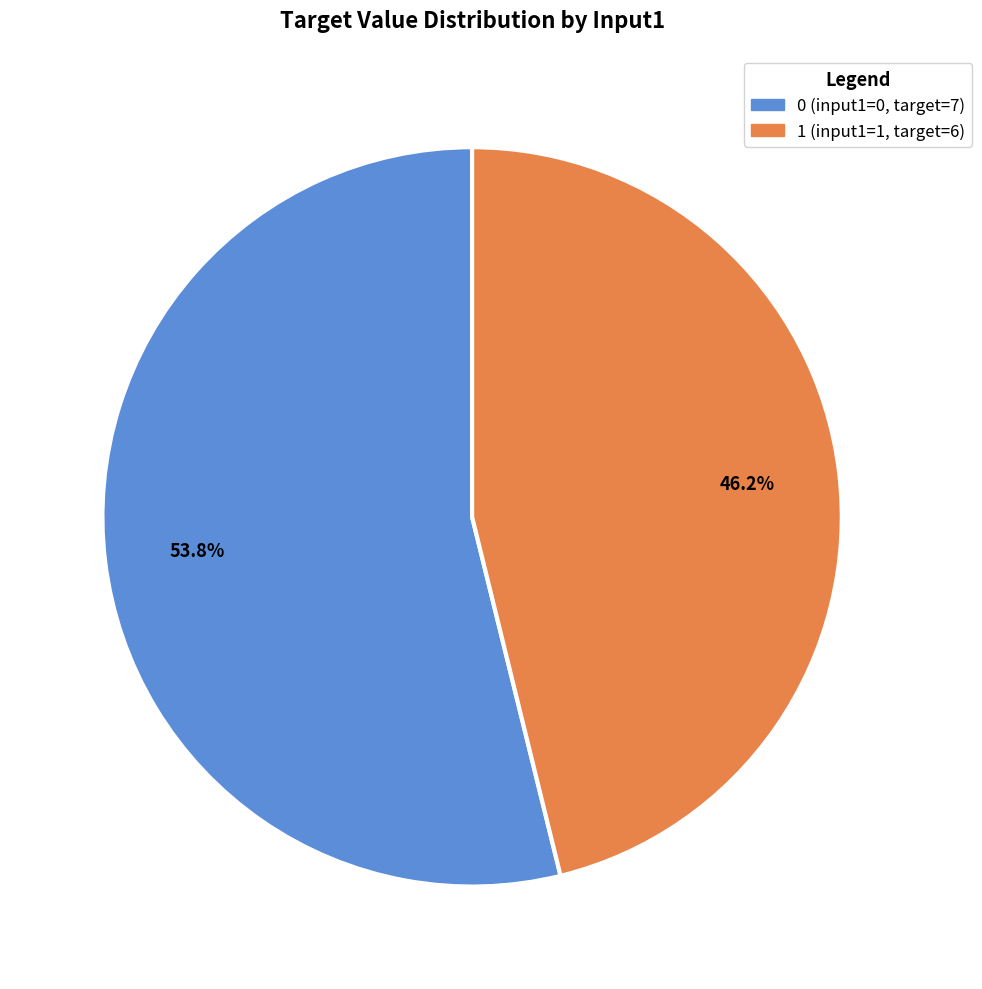

To the nearest percent, what is the combined percentage of 0 and 1?

100%